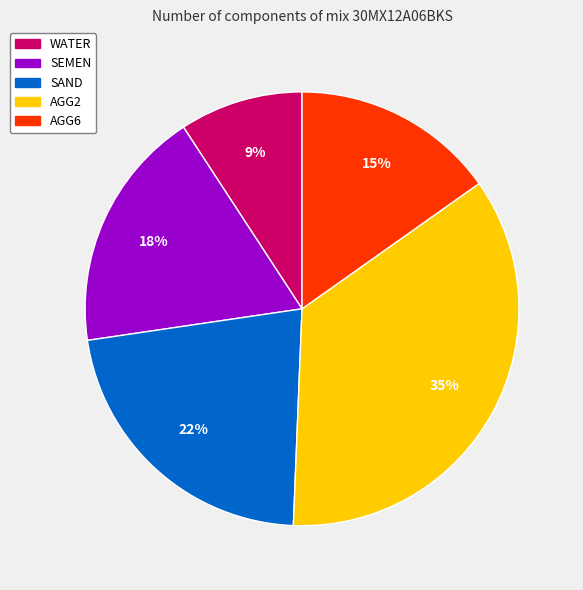

What is the ratio of the value at WATER to the value at SAND?

0.4